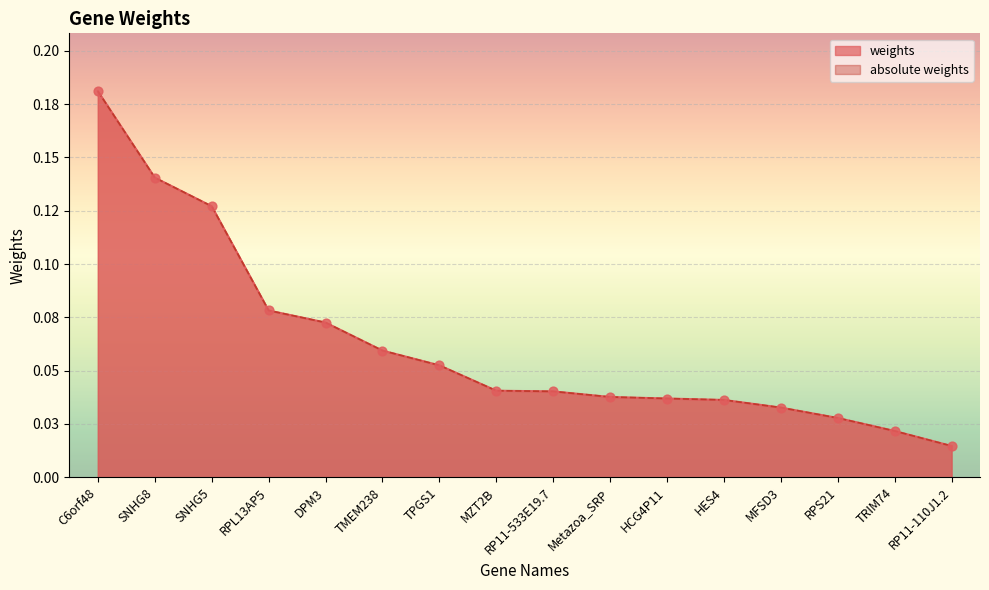

What are all the series names shown in the legend?

weights, absolute weights